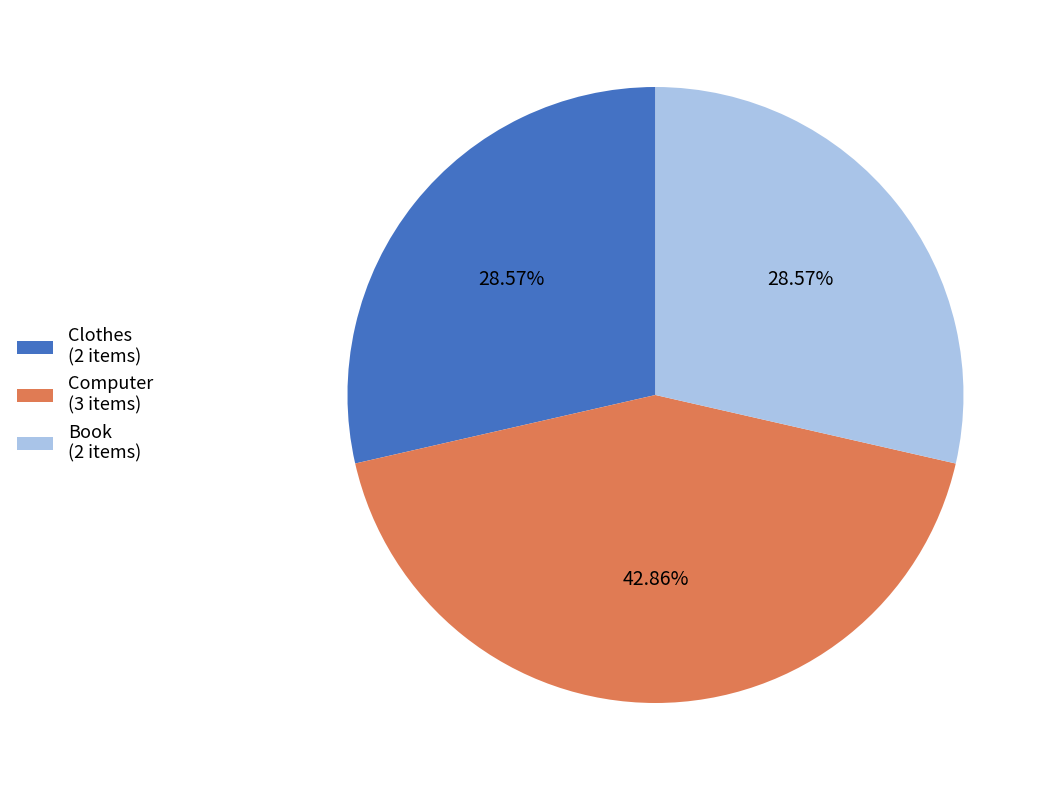

Is there any slice that represents more than half of the pie?

No